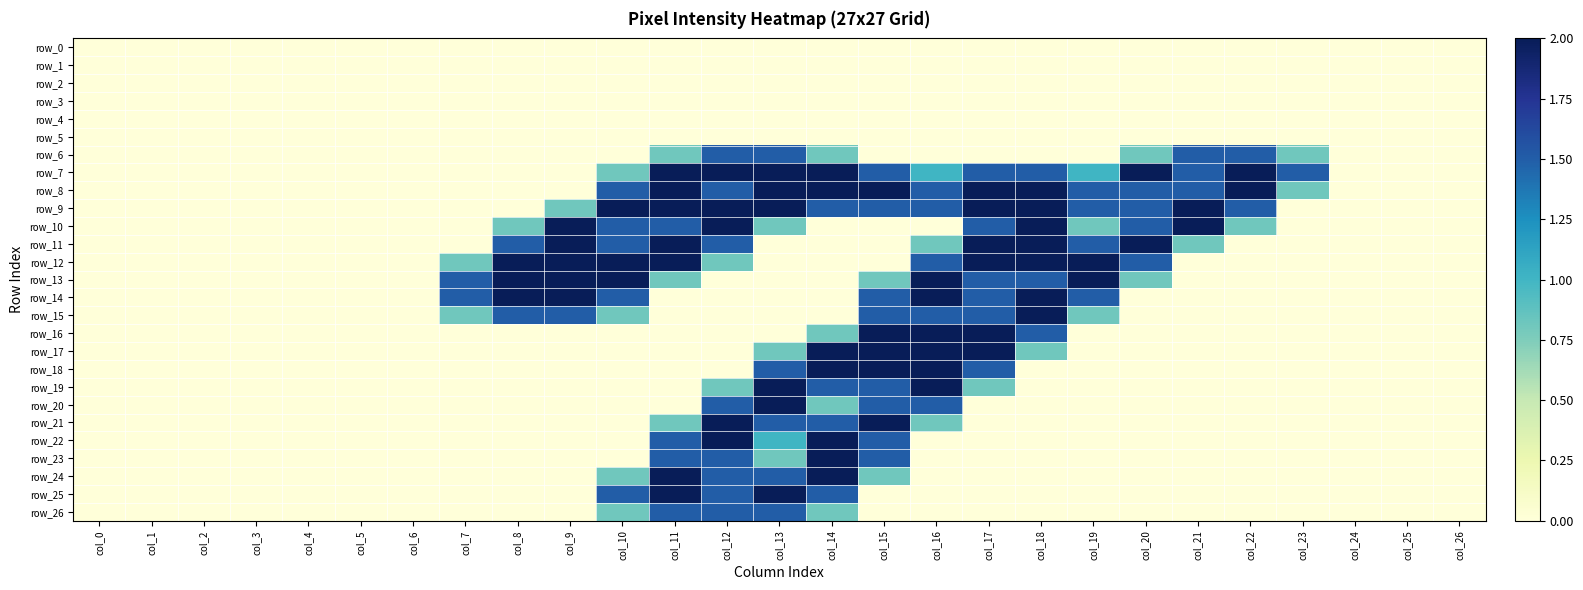

Which category has the lowest value in the row_20 series?

col_0